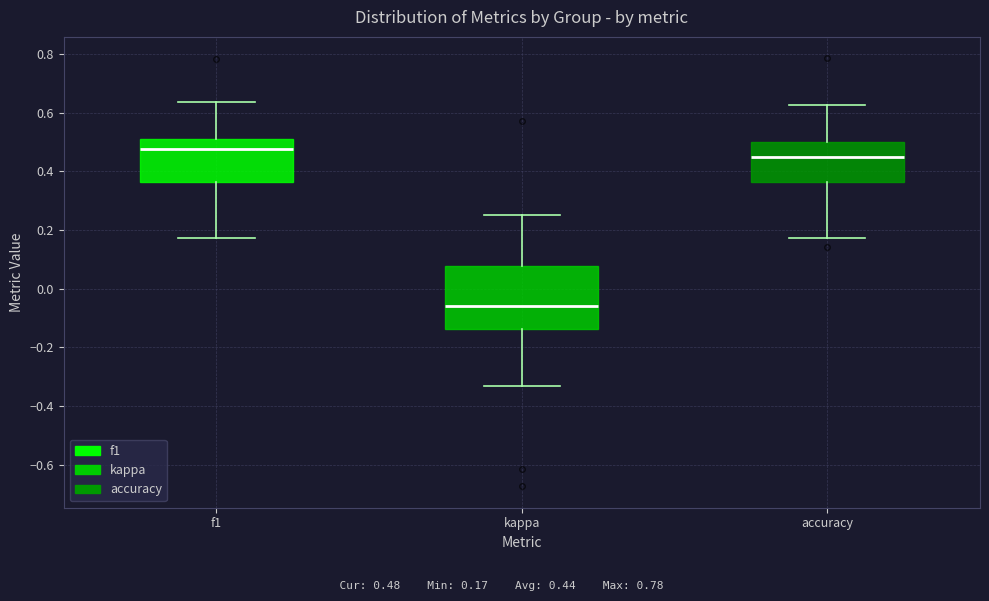

Reading left to right, read every box against the y-axis: the position of its median line, the range the box covers, and the ends of its whiskers. The values are not printed on the chart, so give them approximately, as read against the axis.

f1: median 0.48, box 0.36 to 0.52, whiskers 0.18 to 0.64
kappa: median -0.06, box -0.14 to 0.08, whiskers -0.34 to 0.26
accuracy: median 0.46, box 0.36 to 0.50, whiskers 0.18 to 0.62